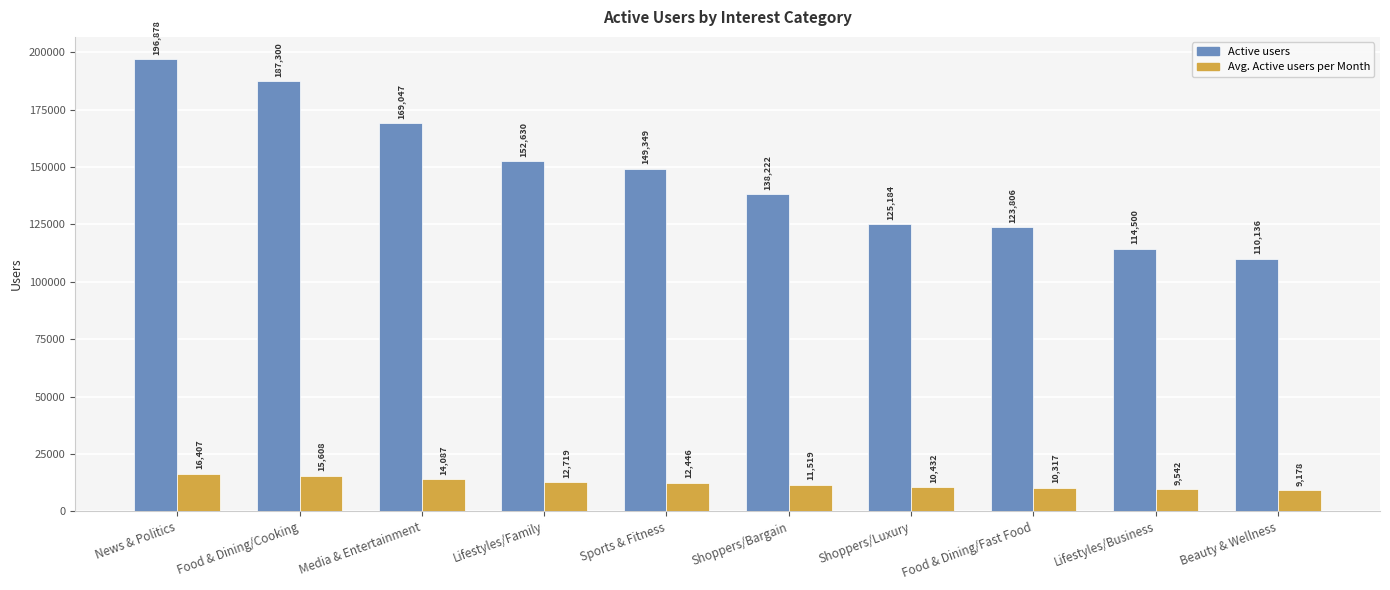

Between News & Politics and Lifestyles/Business, which series saw the biggest shift?

Active users